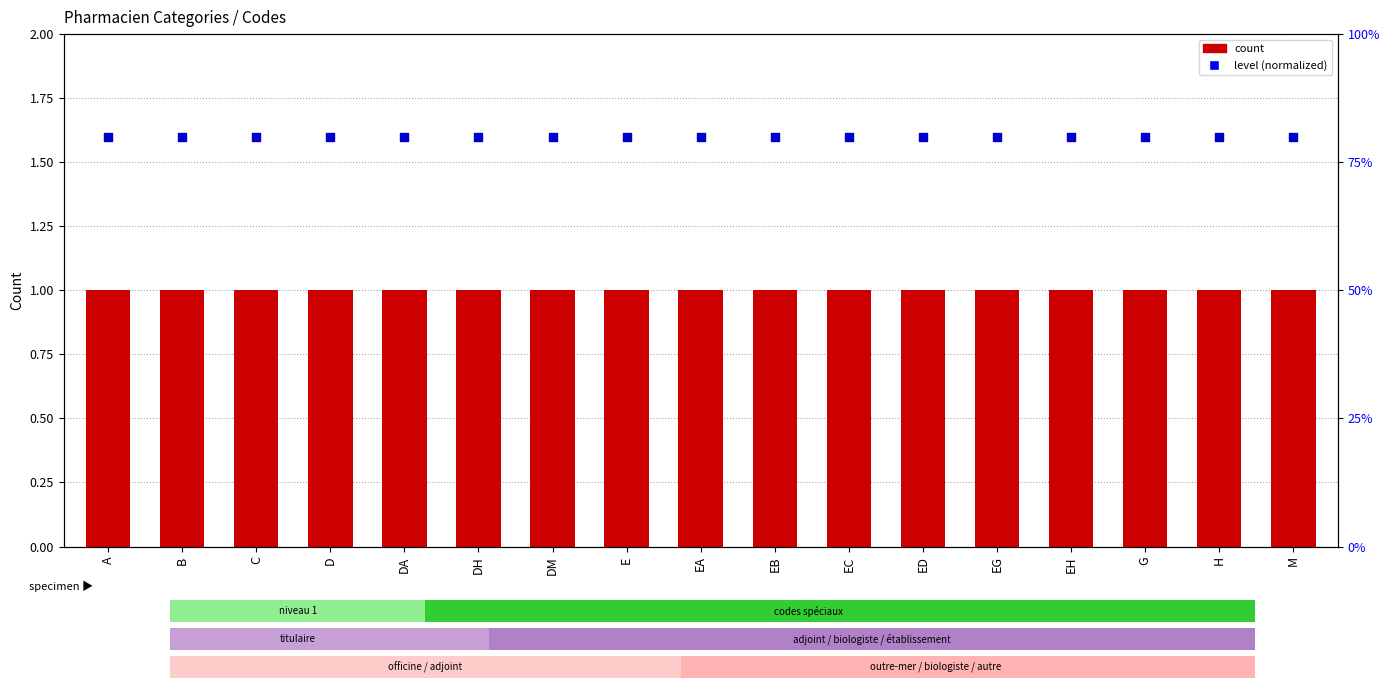

At which category is the sum across all series the highest?

A